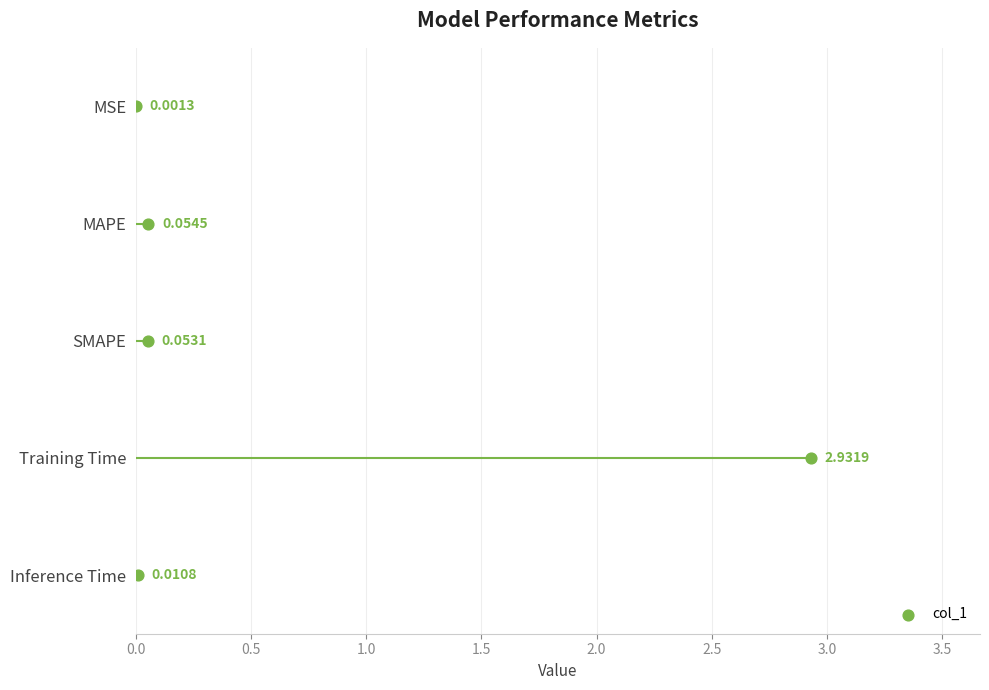

Between 1.0 and 0.0, which is larger?

1.0